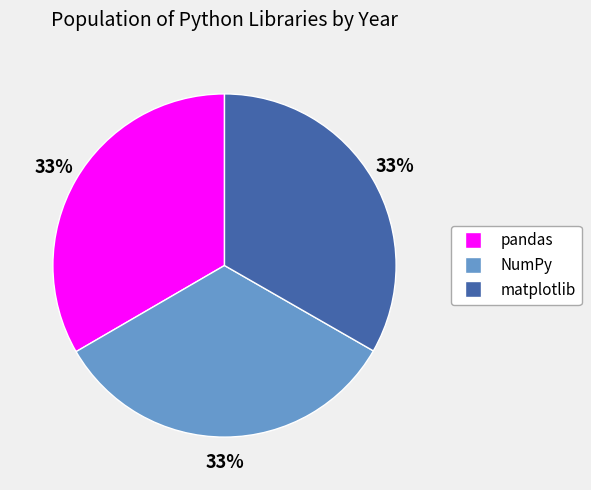

How many segments does this pie chart have?

3